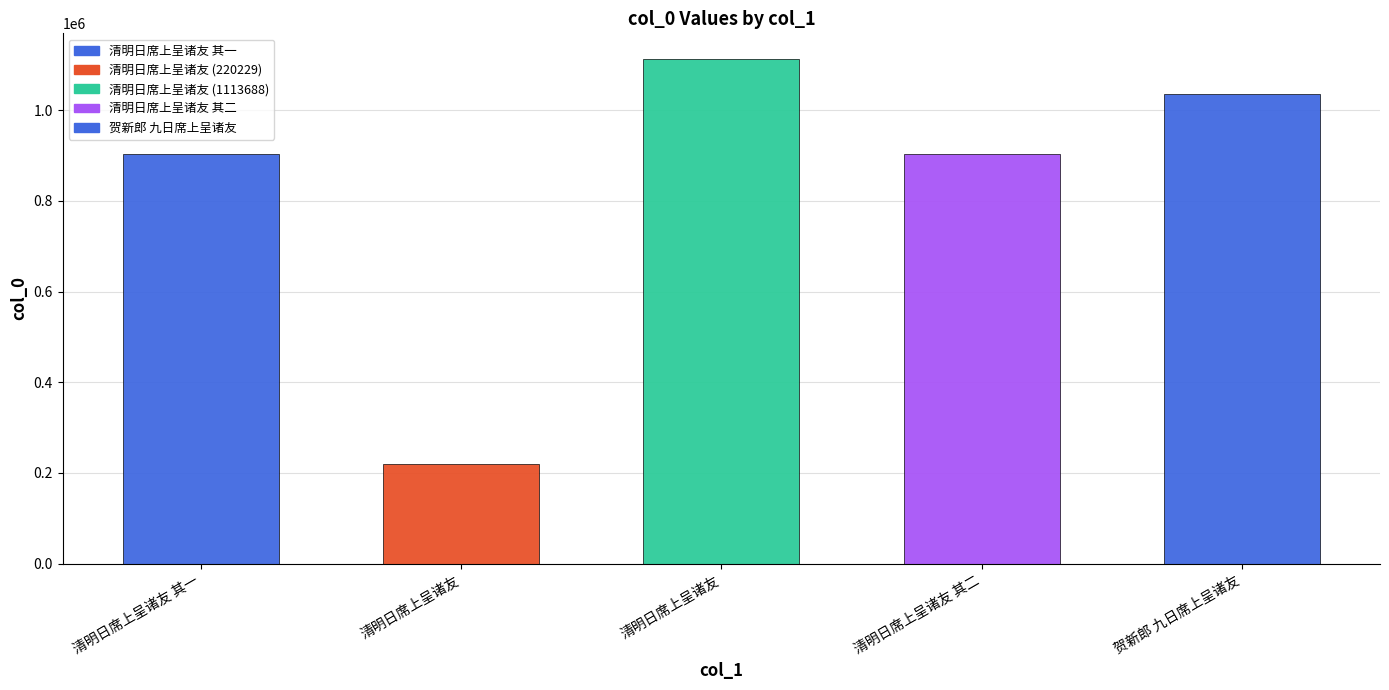

Between 清明日席上呈诸友 其一 and 贺新郎 九日席上呈诸友, which is larger?

贺新郎 九日席上呈诸友